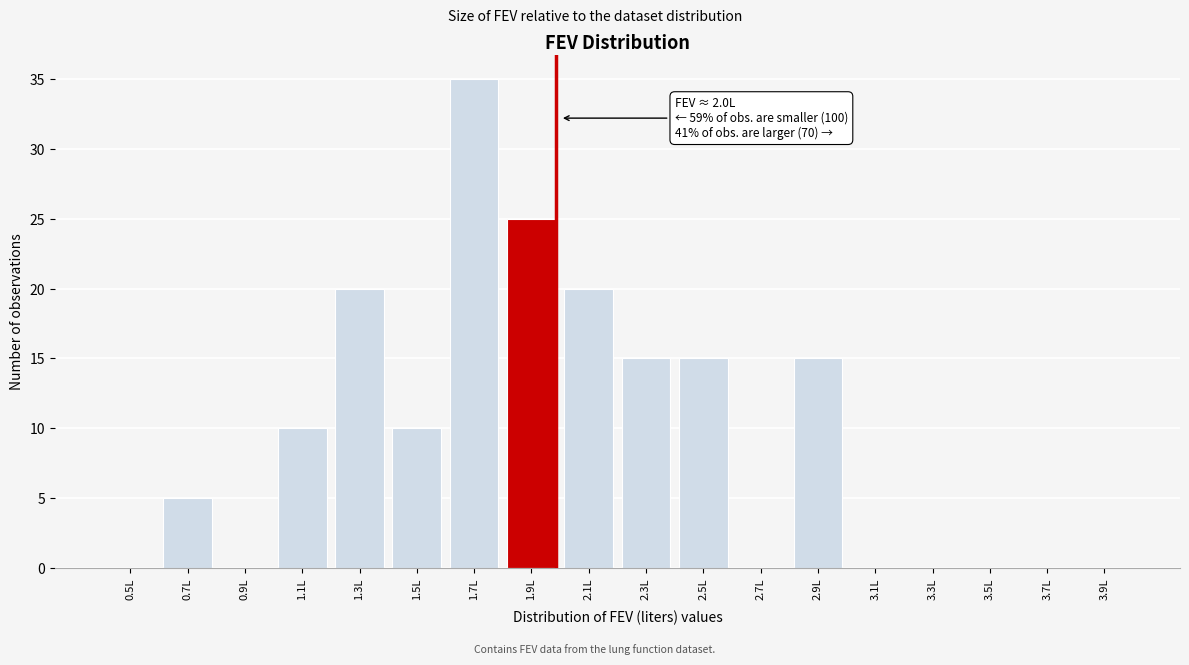

Reading left to right, transcribe all the data shown in this chart.

0.5L=0	0.7L=5	0.9L=0	1.1L=10	1.3L=20	1.5L=10	1.7L=35	1.9L=25	2.1L=20	2.3L=15	2.5L=15	2.7L=0	2.9L=15	3.1L=0	3.3L=0	3.5L=0	3.7L=0	3.9L=0